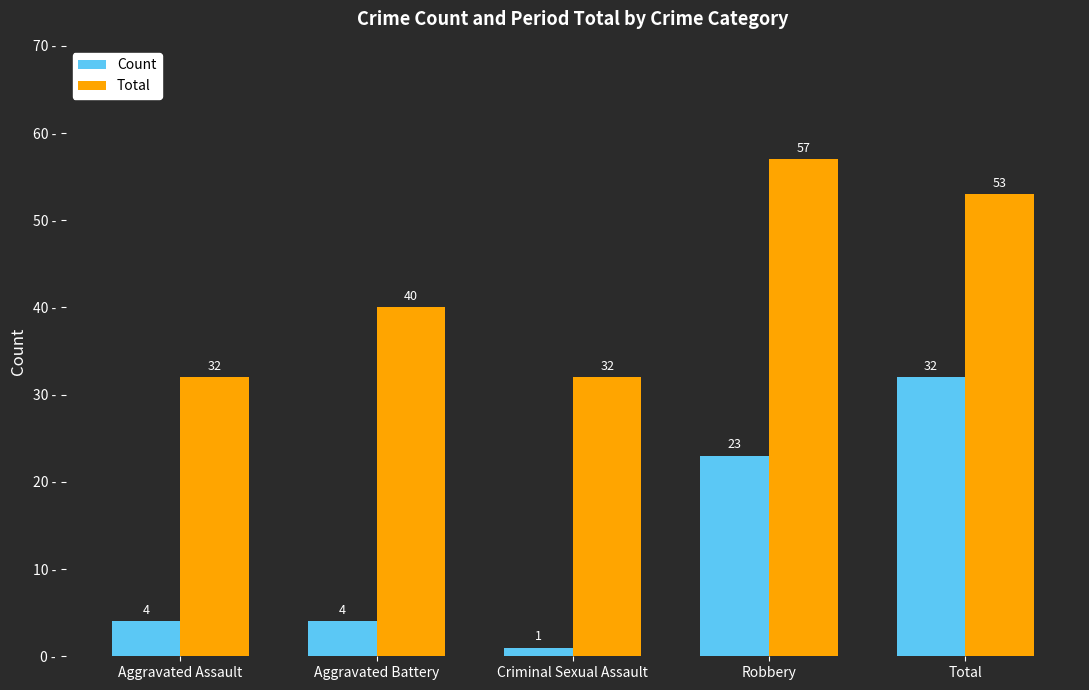

Reading left to right, what are all the values shown in this chart?

Count: Aggravated Assault=4	Aggravated Battery=4	Criminal Sexual Assault=1	Robbery=23	Total=32
Total: Aggravated Assault=32	Aggravated Battery=40	Criminal Sexual Assault=32	Robbery=57	Total=53